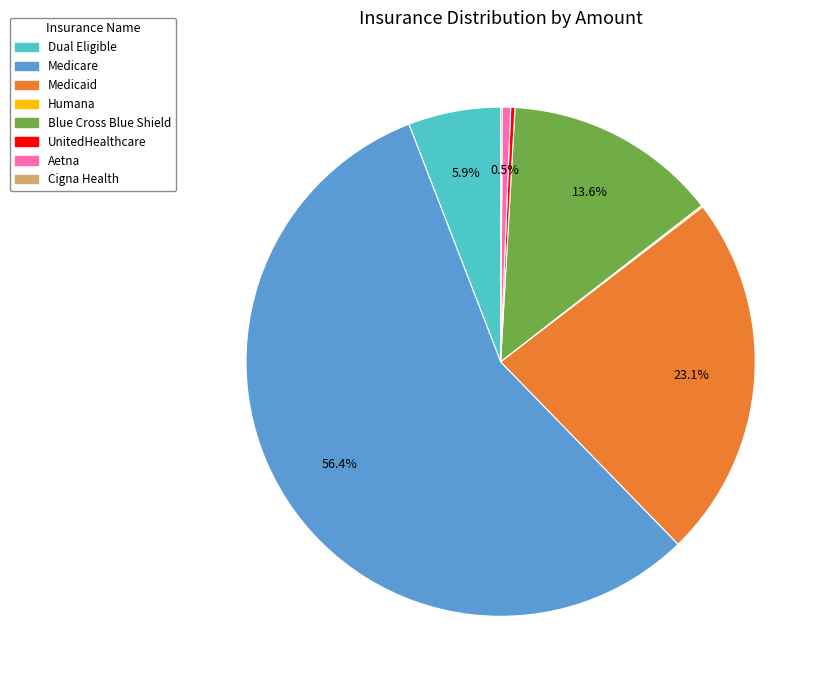

What is the largest slice in the pie chart?

Medicare